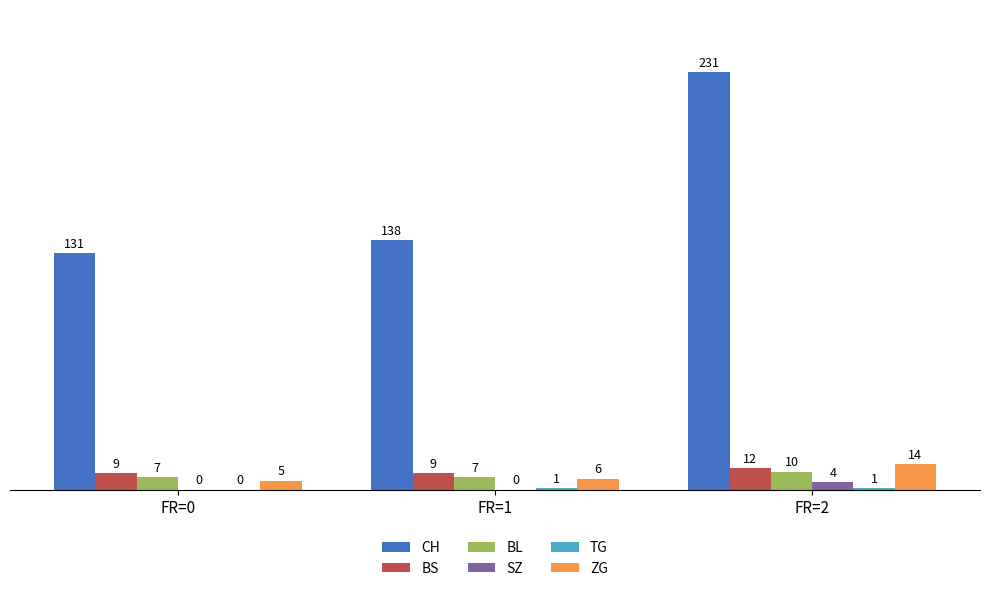

What is the sum of all ZG values?

25